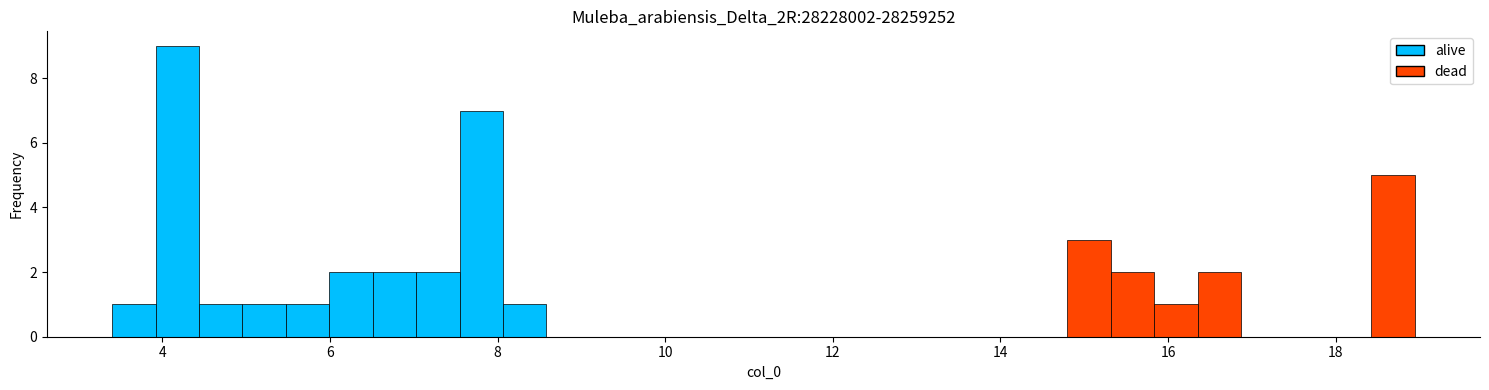

Read against the x-axis, roughly where is the centre of the tallest bar?

4.2